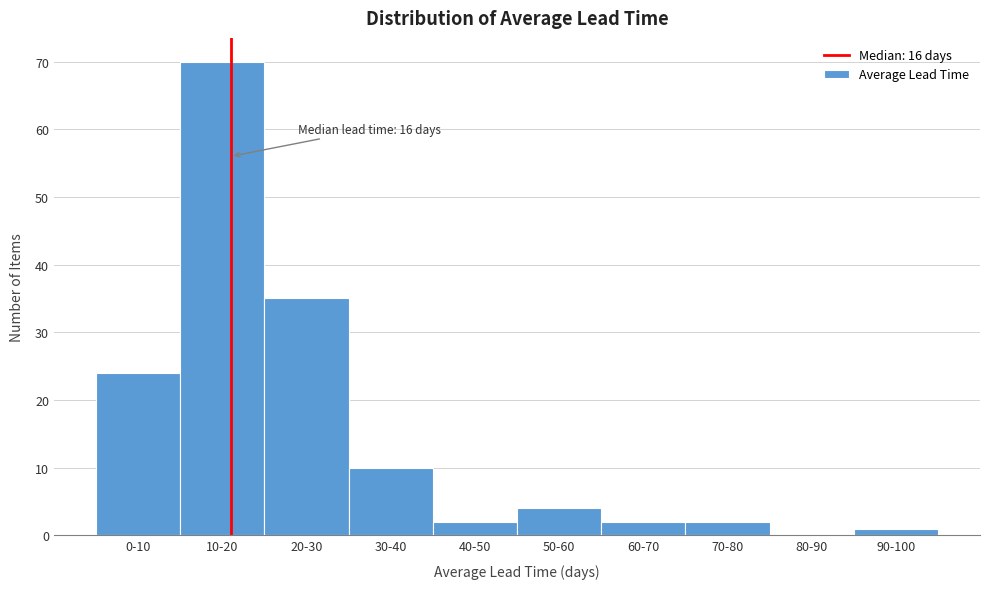

Reading right to left, extract all data points from this chart.

90-100=1	80-90=0	70-80=2	60-70=2	50-60=4	40-50=2	30-40=10	20-30=35	10-20=70	0-10=24